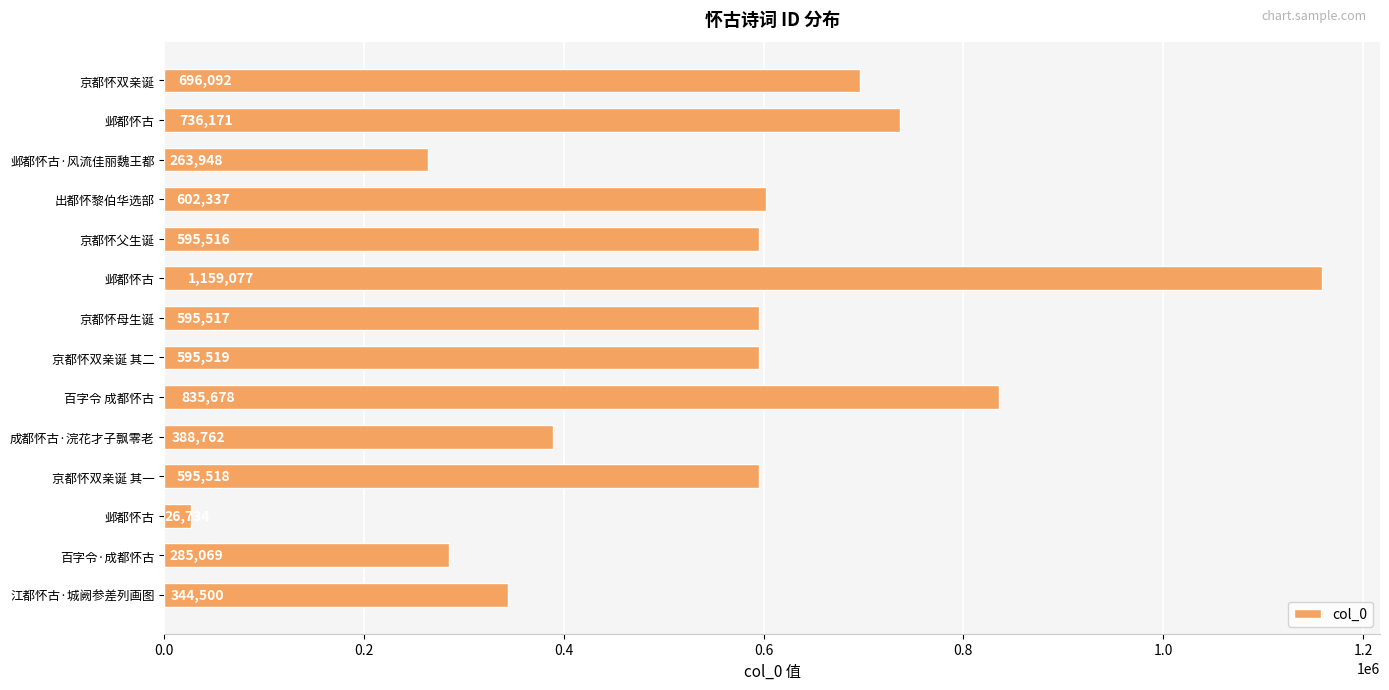

What is the sum of all values?

7720438